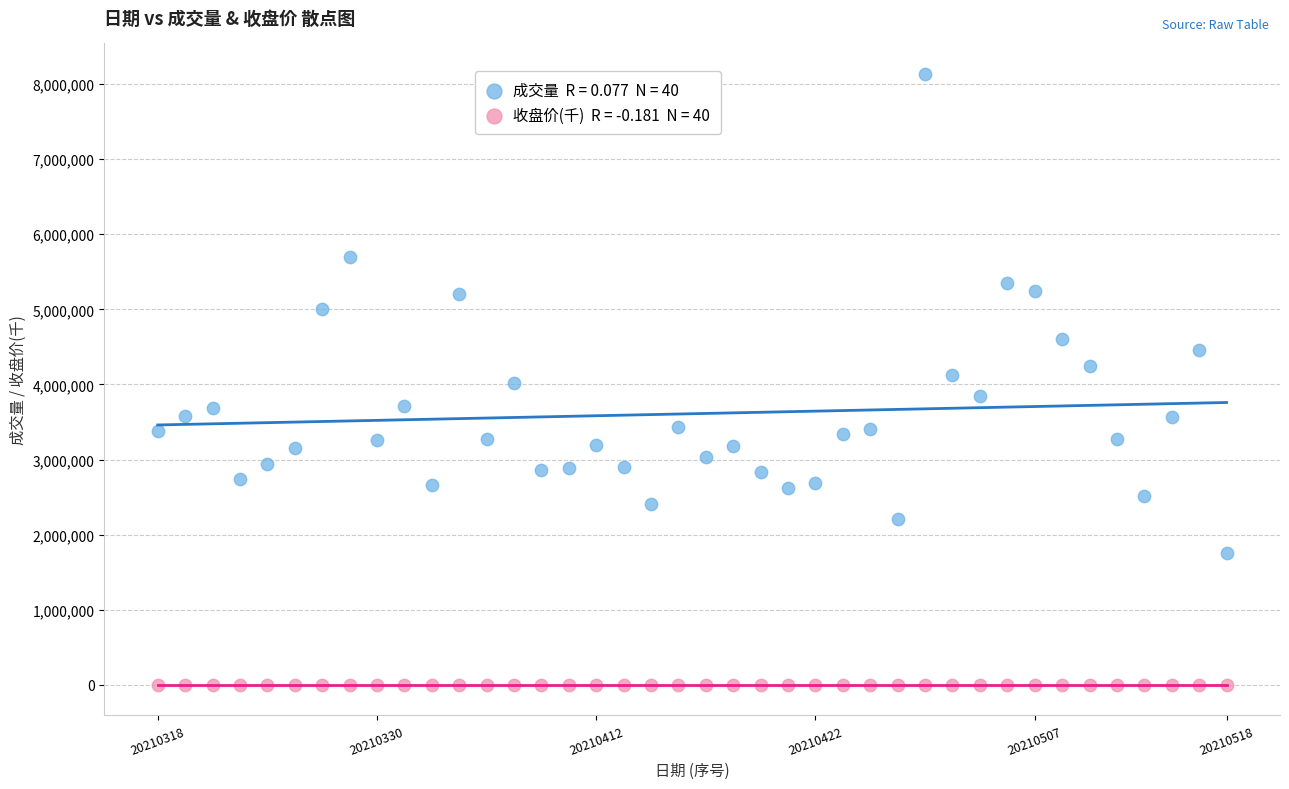

Across all data points, what is the range of Y values (max minus min)?

8134293.1